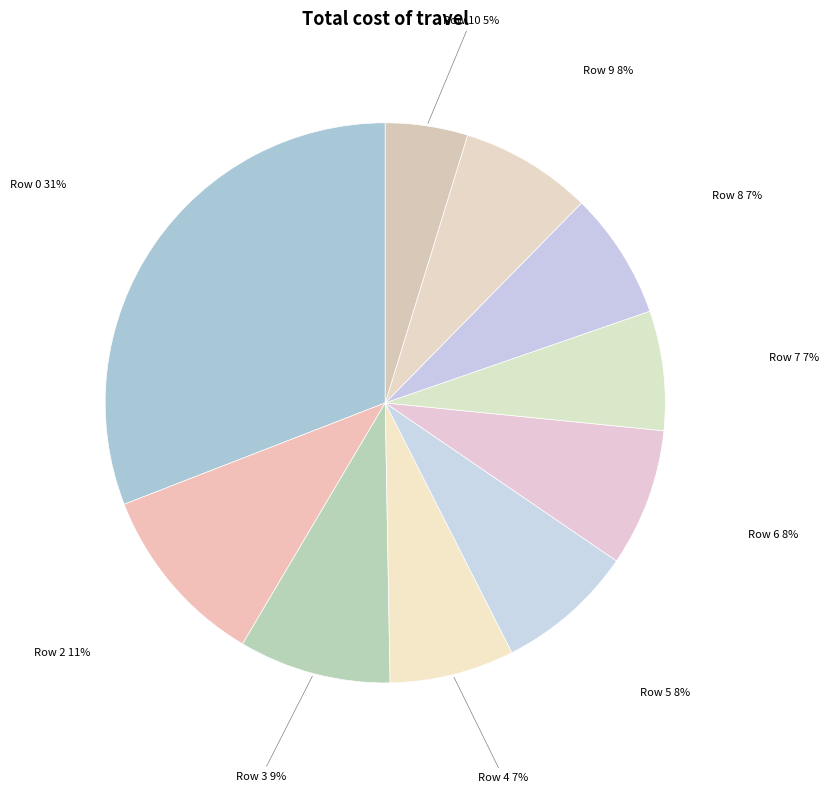

How many slices are in this pie chart?

10